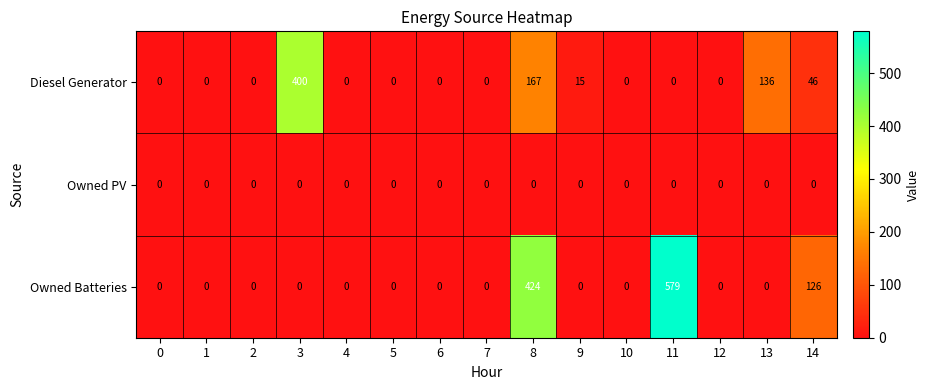

Count the number of categories in the chart.

15